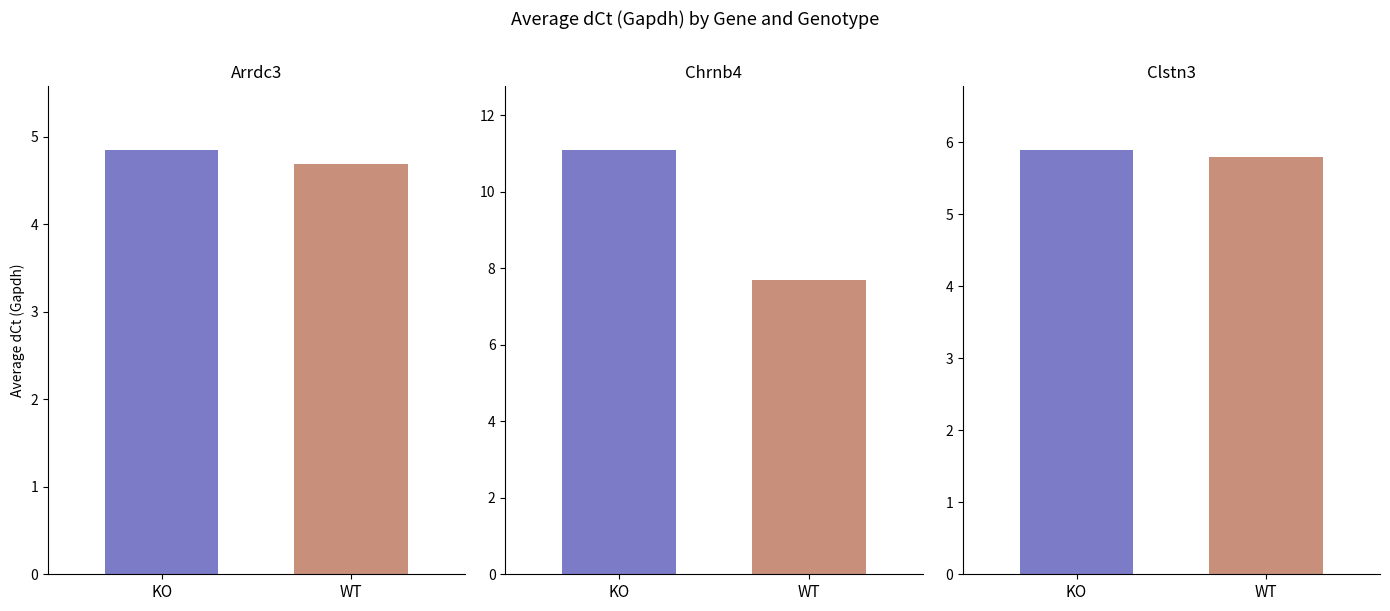

Which series changed the most between Arrdc3 and Clstn3?

WT